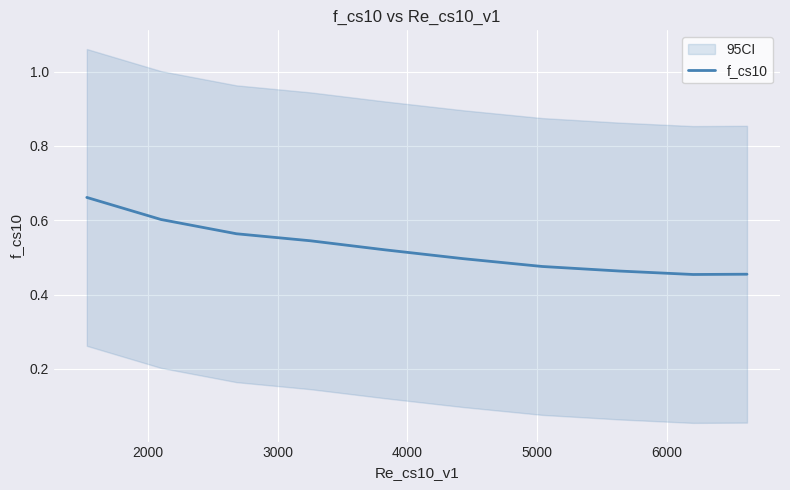

The chart shows a value of 0.3 at 7. True or false?

False